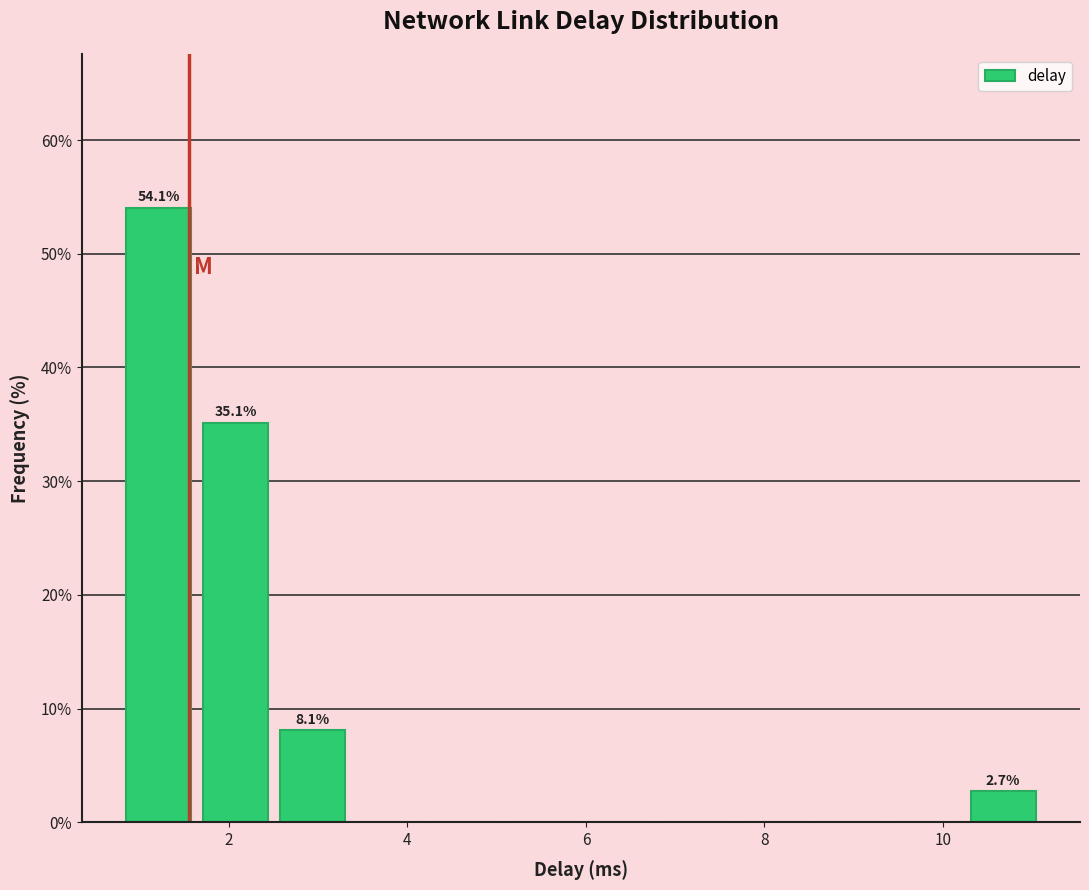

Over which range of the x-axis is the bar tallest?

0.8 to 1.6